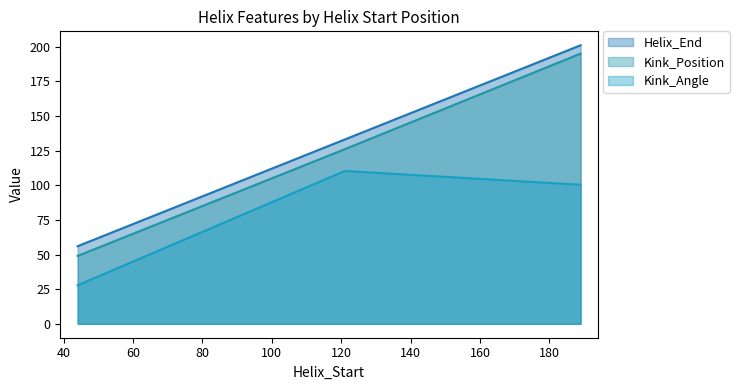

Is the value of Kink_Angle line at 60 greater than the value of Kink_Position line at 60?

No